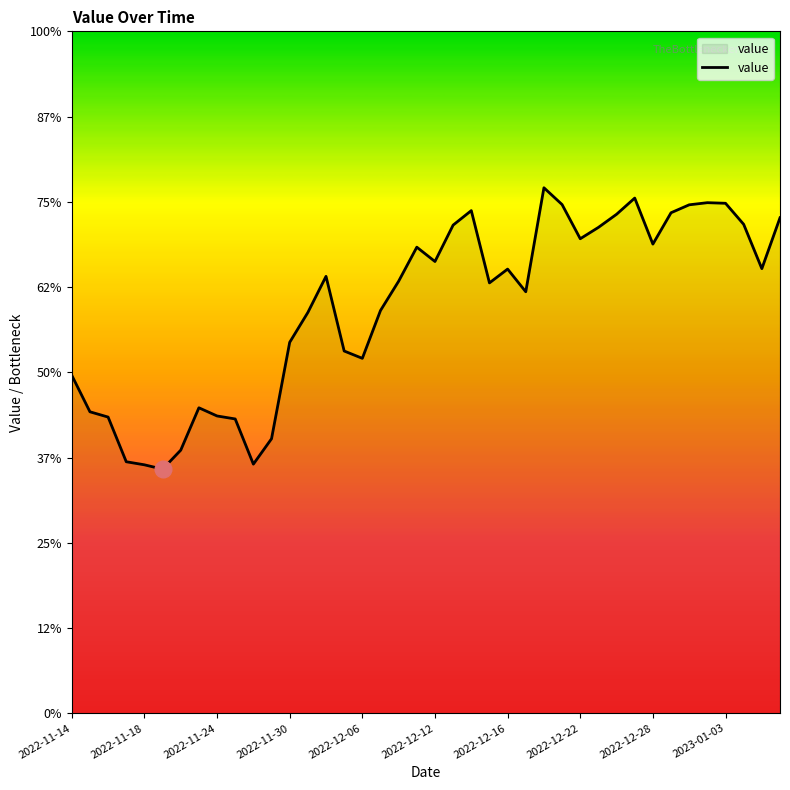

Does the chart display data point markers on the line(s)?

No